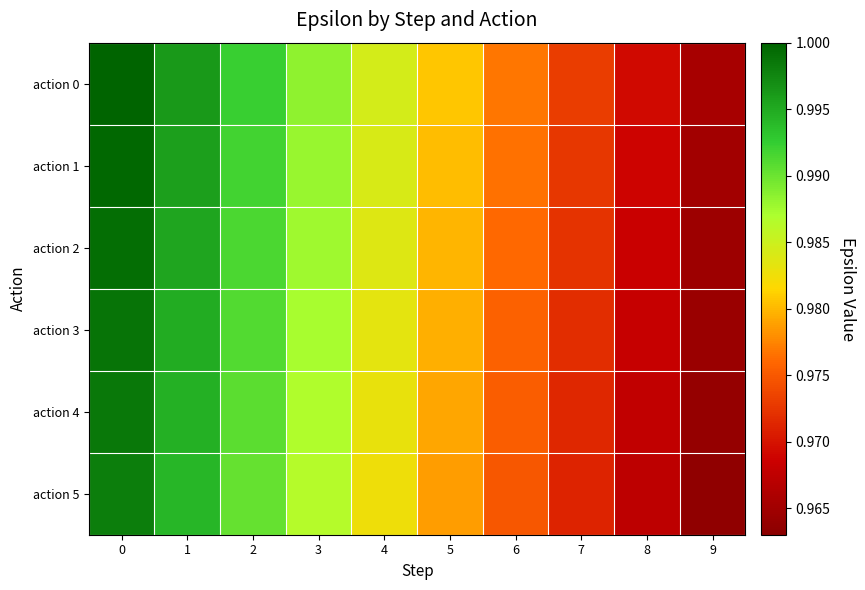

How many series are shown in this chart?

6